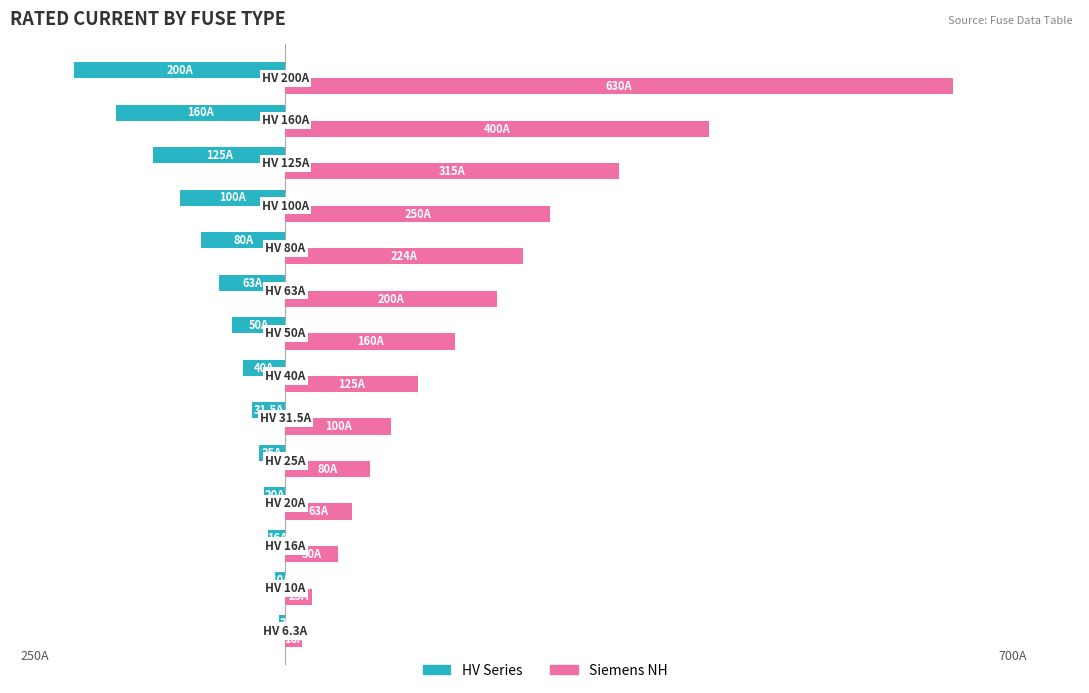

Which series has the widest spread of values?

Siemens NH